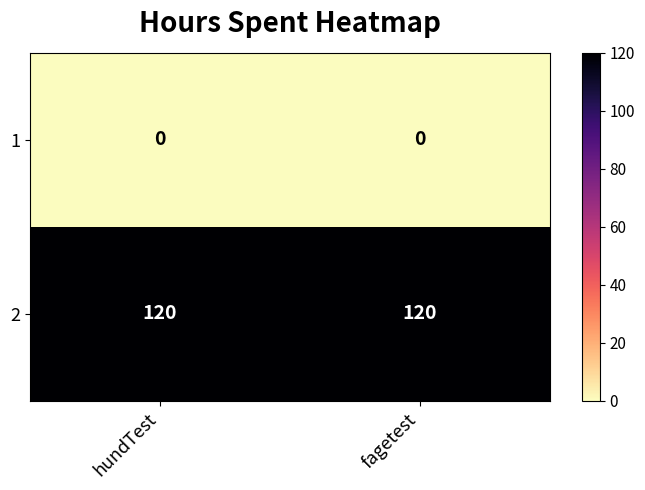

Is the value of 1 at fagetest greater than the value of 2 at hundTest?

No